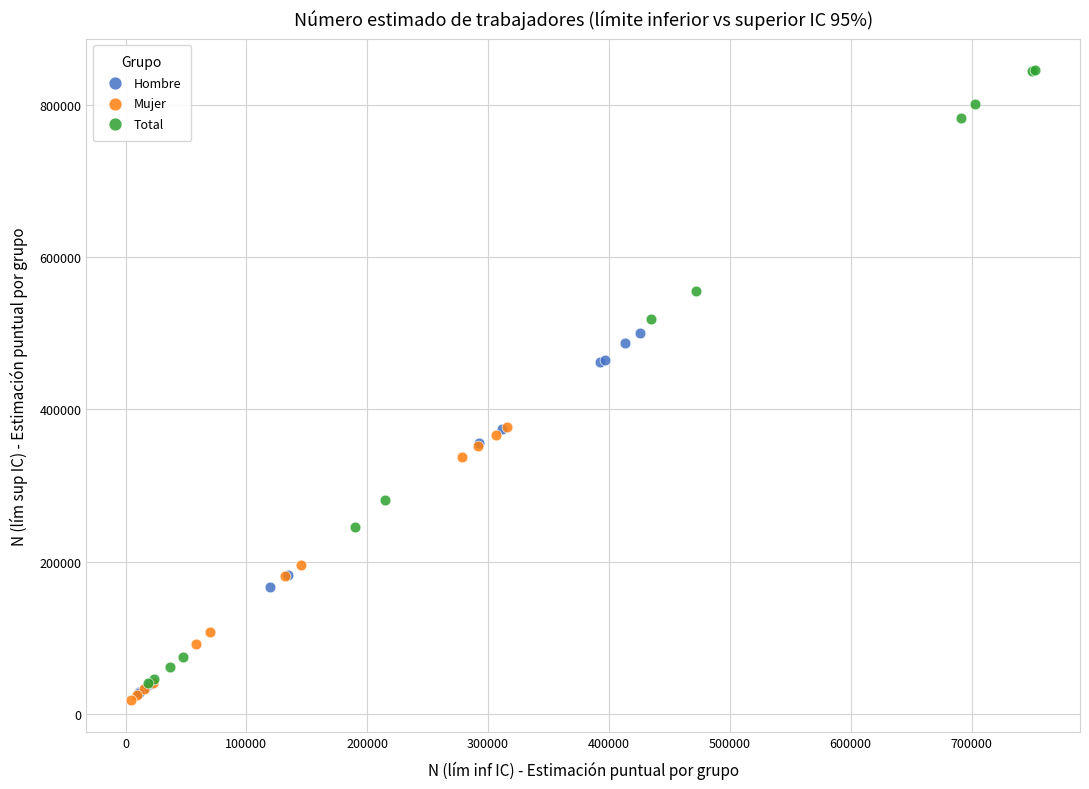

Which series contains the highest Y value?

Total